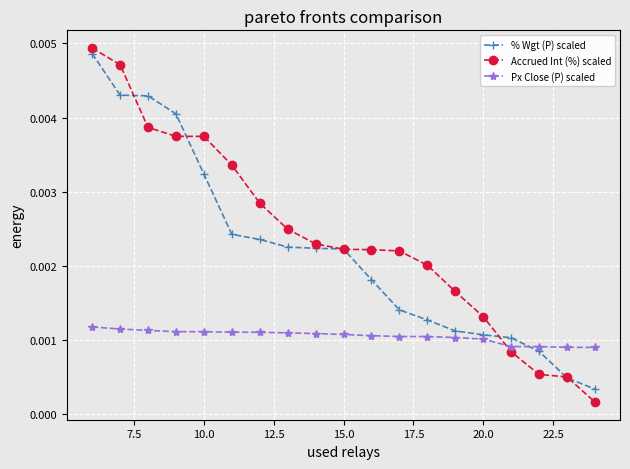

Which series ends up on top after the final intersection of Accrued Int (%) scaled and Px Close (P) scaled?

Px Close (P) scaled